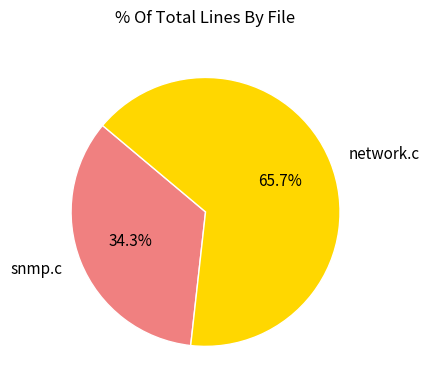

How many segments does this pie chart have?

2